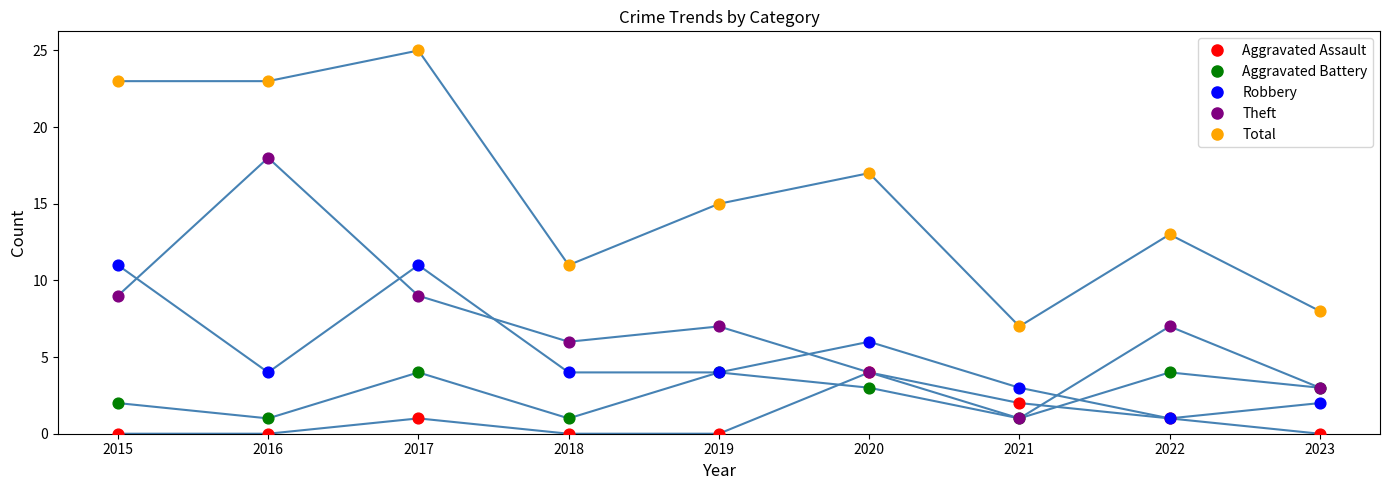

Is this an area chart (filled region under the line)?

No